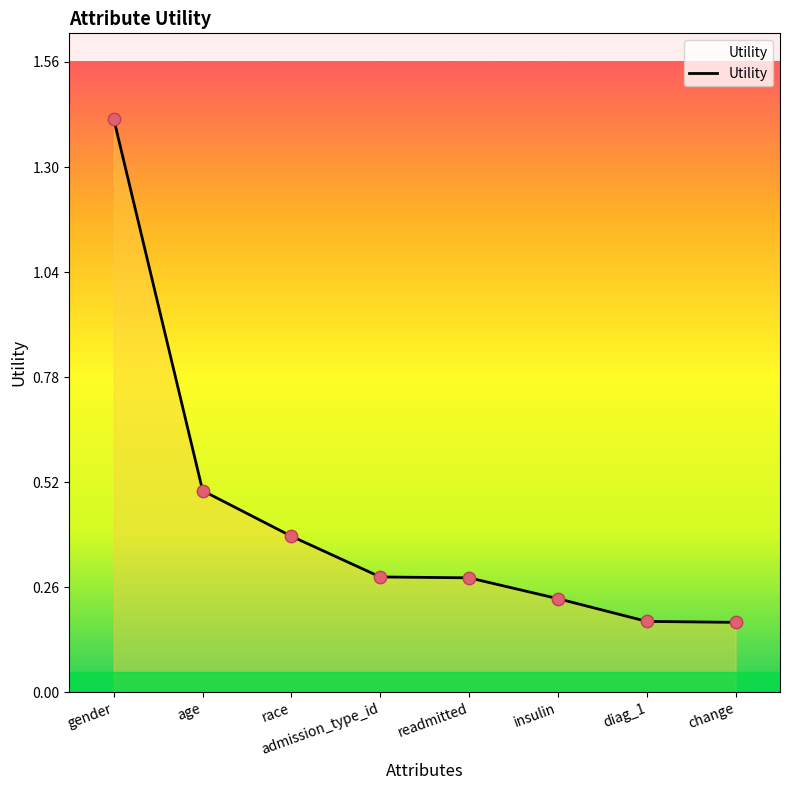

Which has a higher value, gender or diag_1?

gender